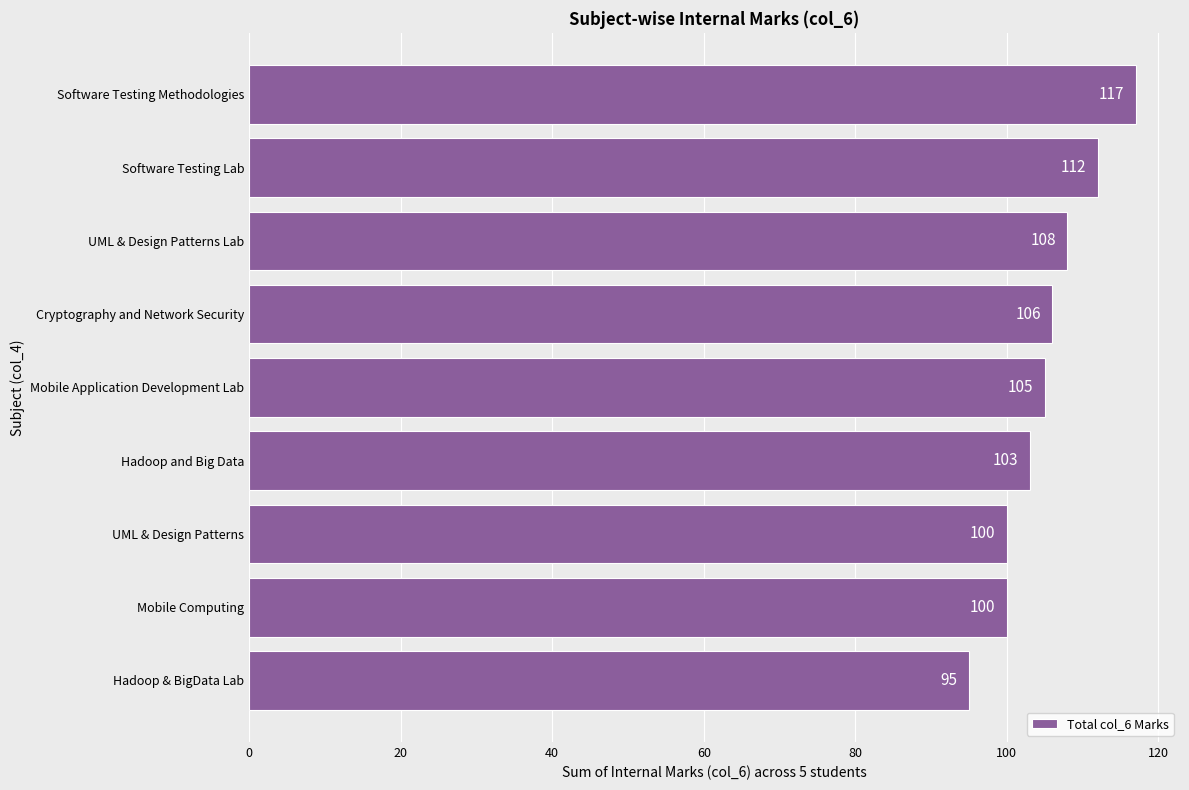

What is the ratio of the value at Software Testing Methodologies to the value at Mobile Computing?

1.2